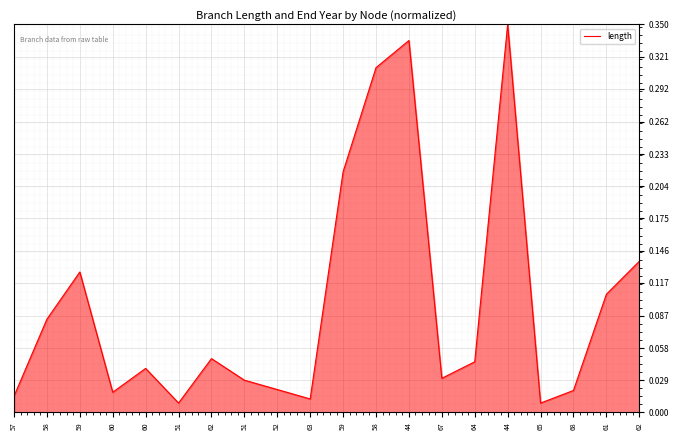

Rank the categories by value from highest to lowest.

44, 44, 58, 59, 62, 59, 61, 58, 62, 64, 60, 67, 51, 52, 68, 60, 57, 63, 65, 51